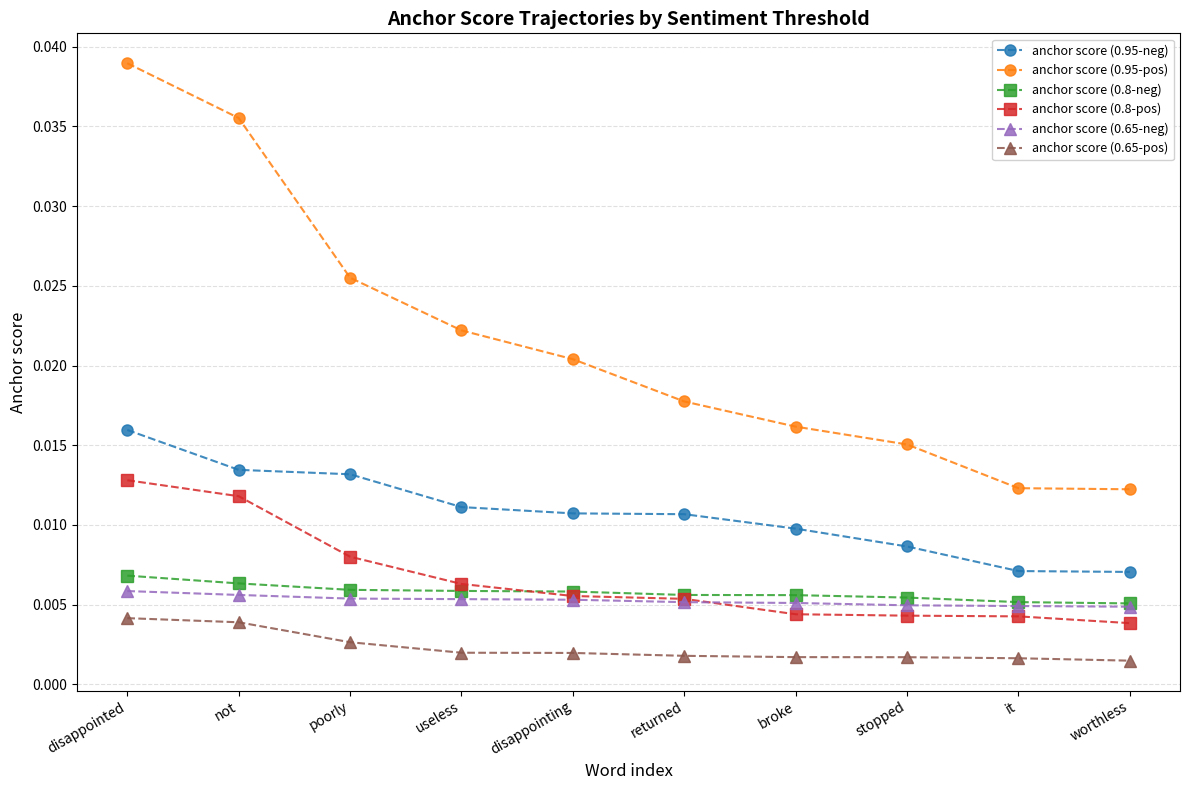

True or false: anchor score (0.8-neg) and anchor score (0.95-neg) cross at least once.

False